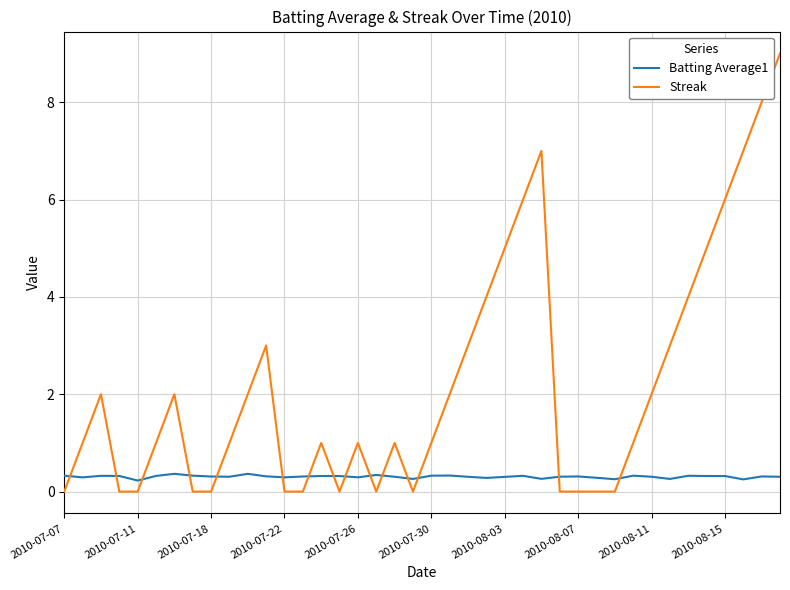

What are all the series names shown in the legend?

Batting Average1, Streak